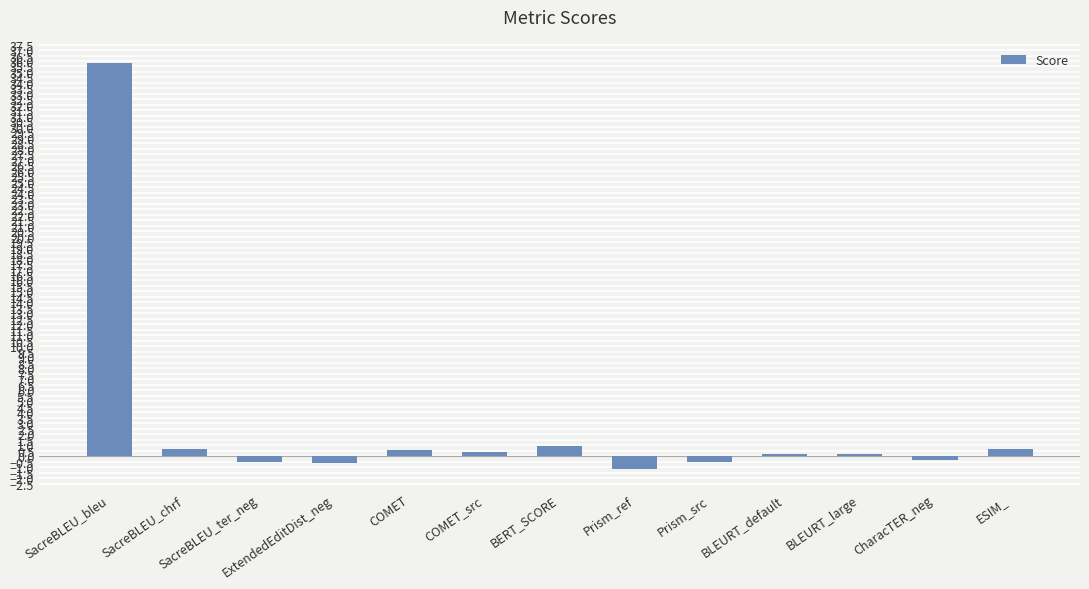

How many categories are shown in the chart?

13